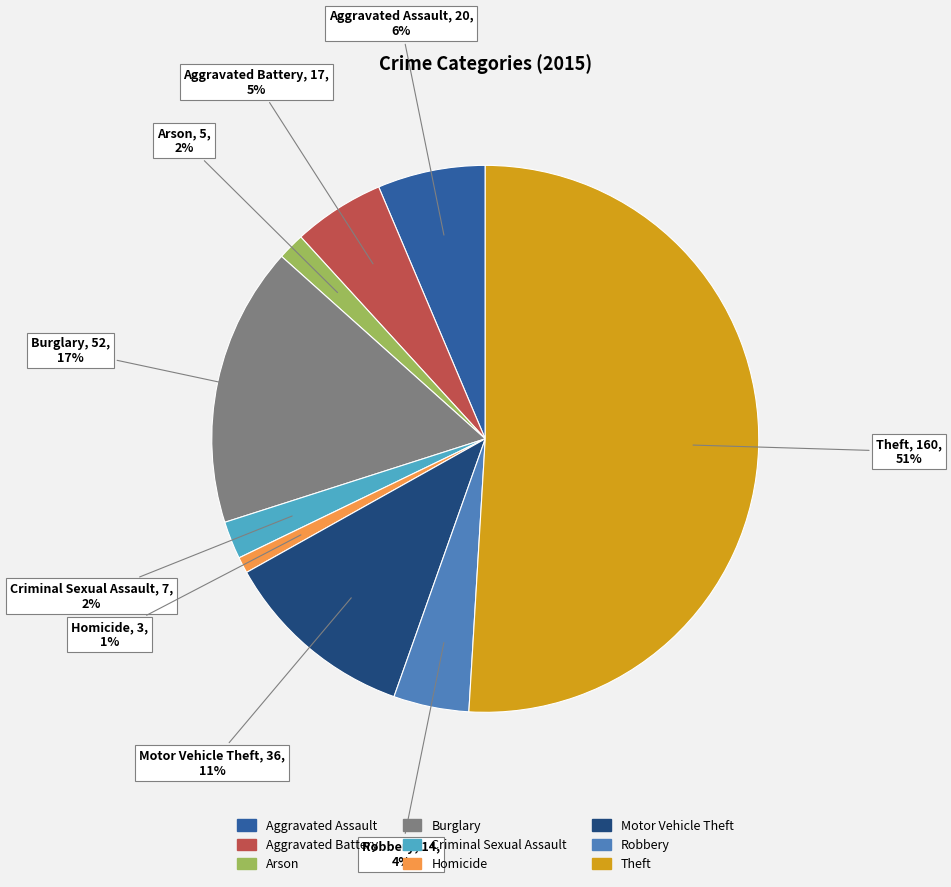

To the nearest percent, what percentage of the pie is Criminal Sexual Assault?

2%